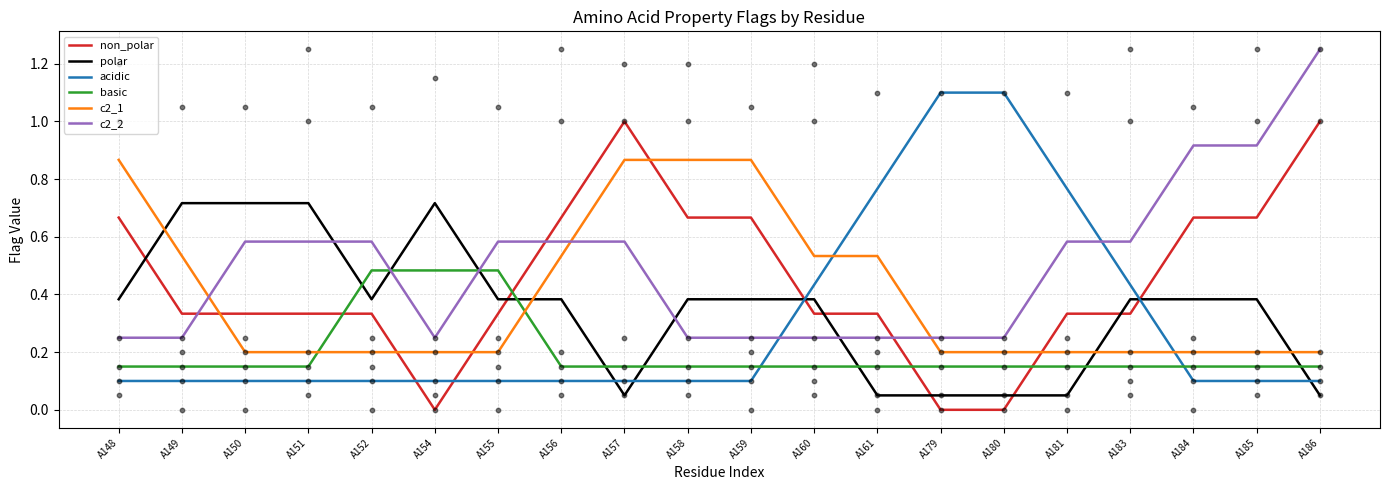

Which series has the largest total across all categories?

c2_2